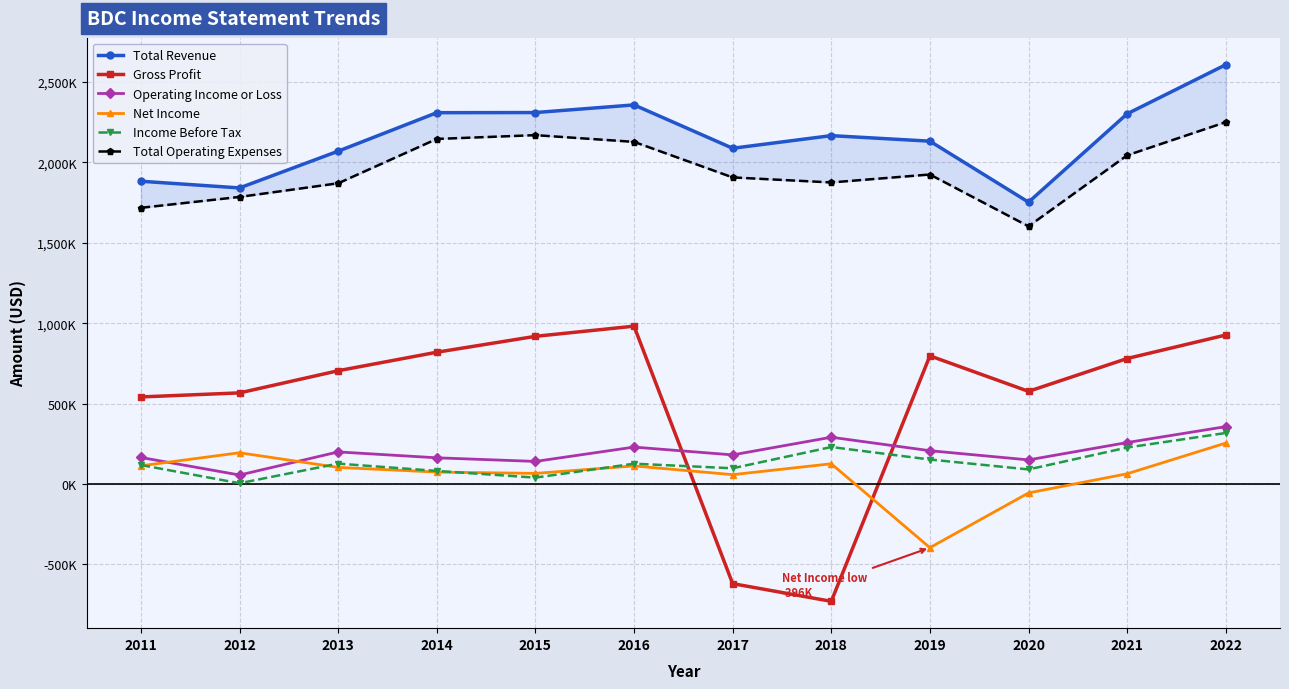

What is the minimum value shown in the chart?

-729100